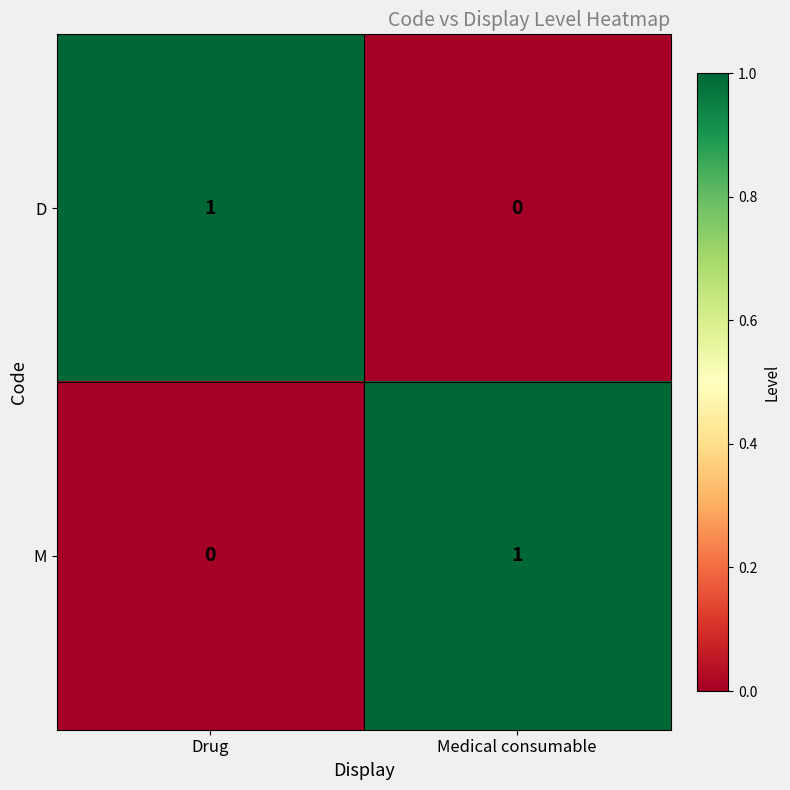

True or false: D has a value of 1 at Medical consumable.

False